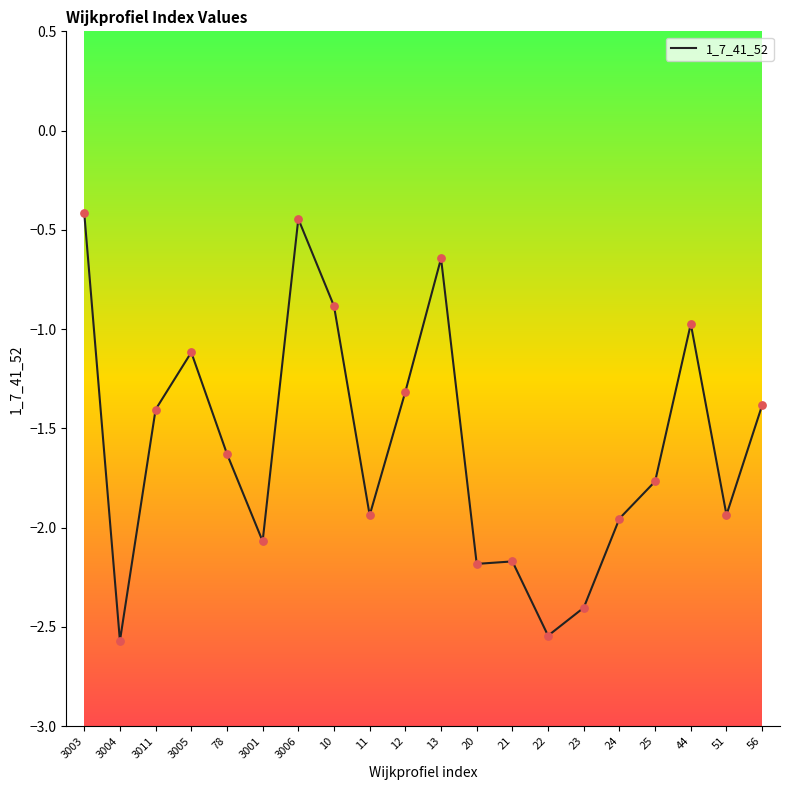

Between 12 and 11, which is larger?

12